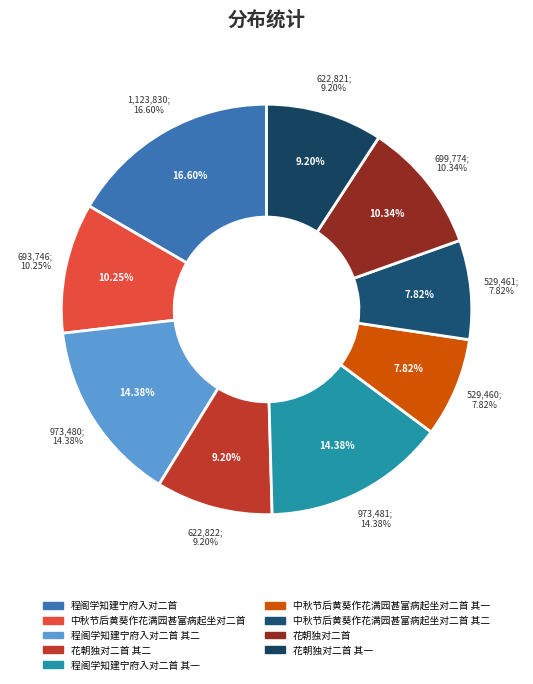

What is the total percentage of 程阁学知建宁府入对二首 其一 and 花朝独对二首 其二?

23.6%